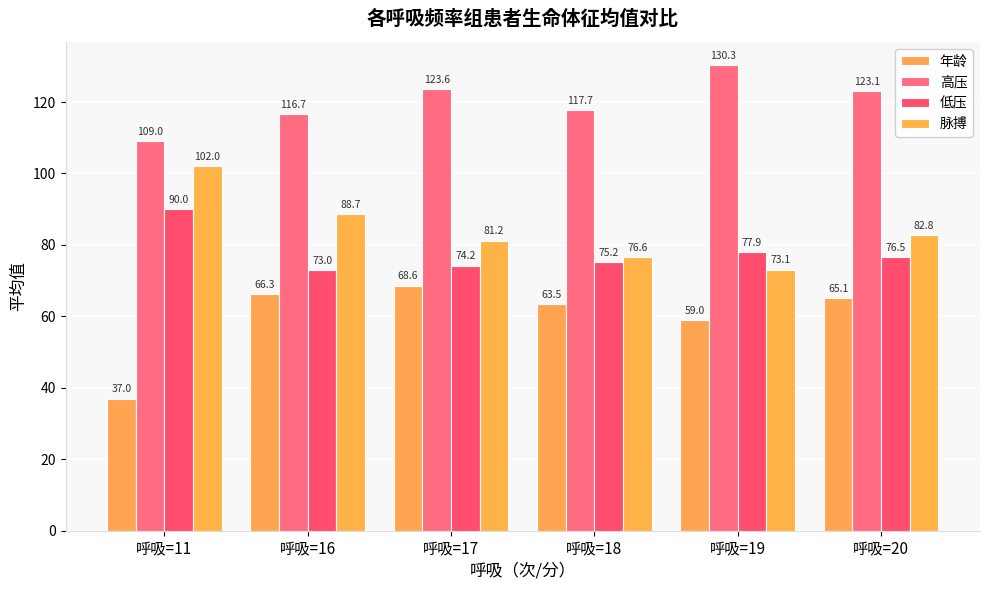

The 低压 series shows 74.2 at 呼吸=17. True or false?

True